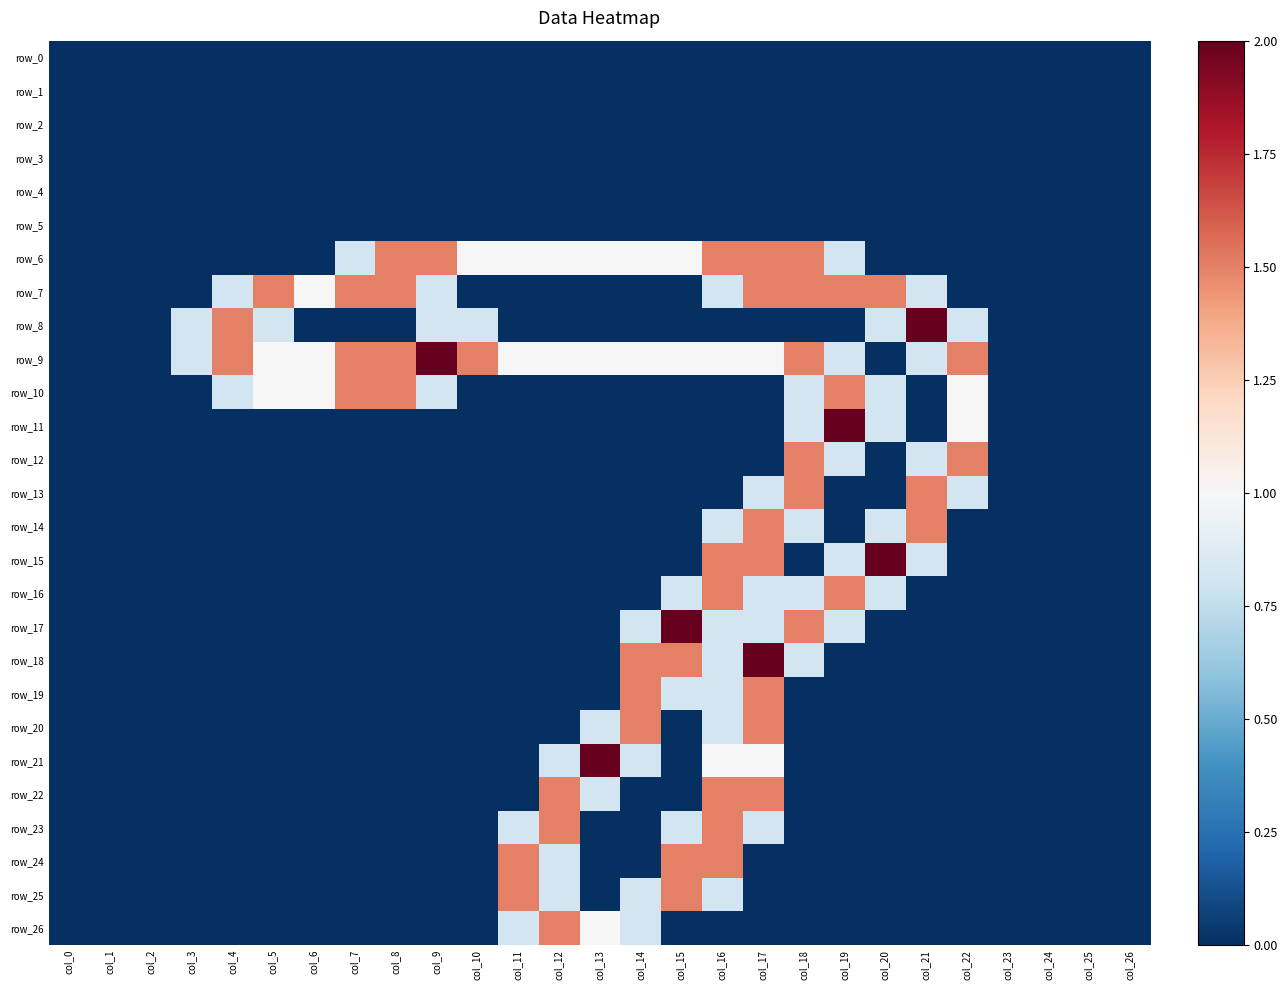

Between col_25 and col_4, which is larger?

col_25